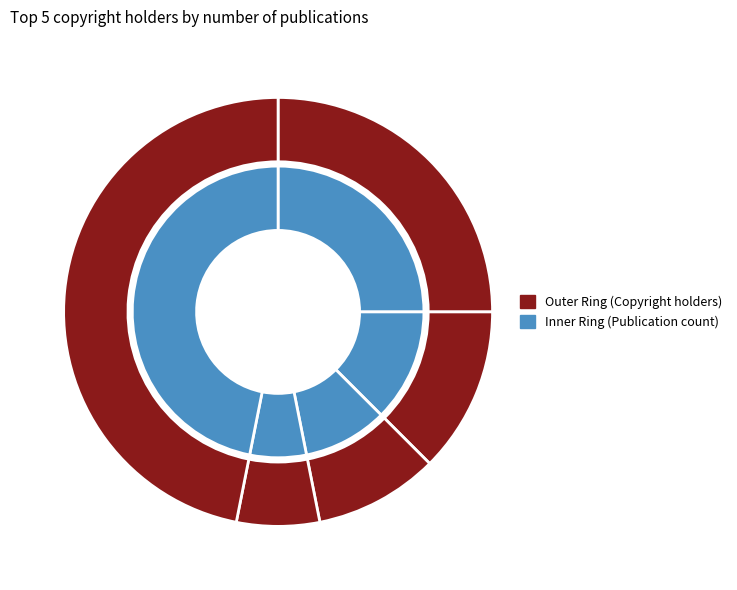

Is Elsevier B.V. All rights reserved. the majority of the pie?

No